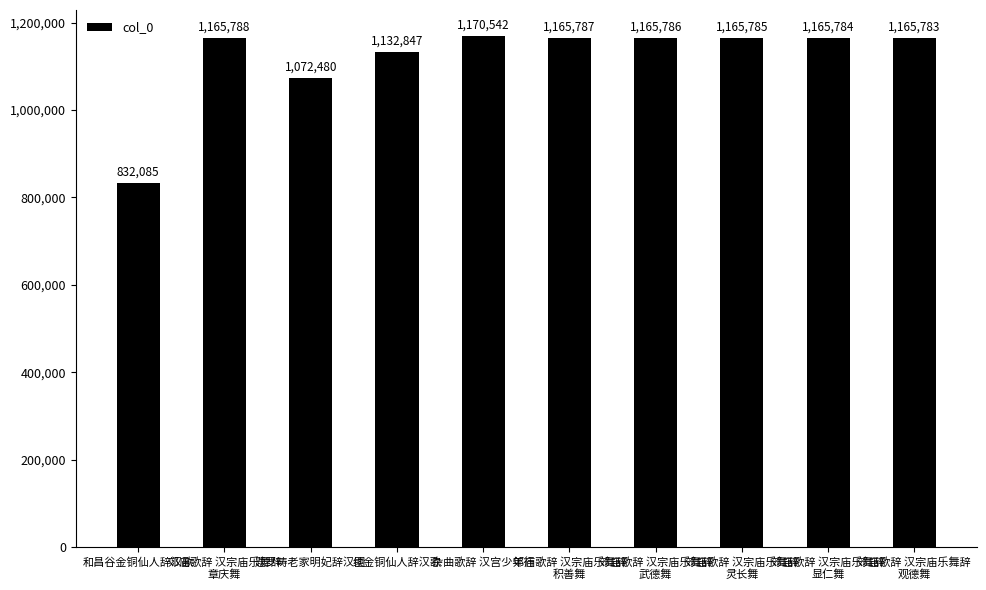

What is the minimum value shown in the chart?

832085